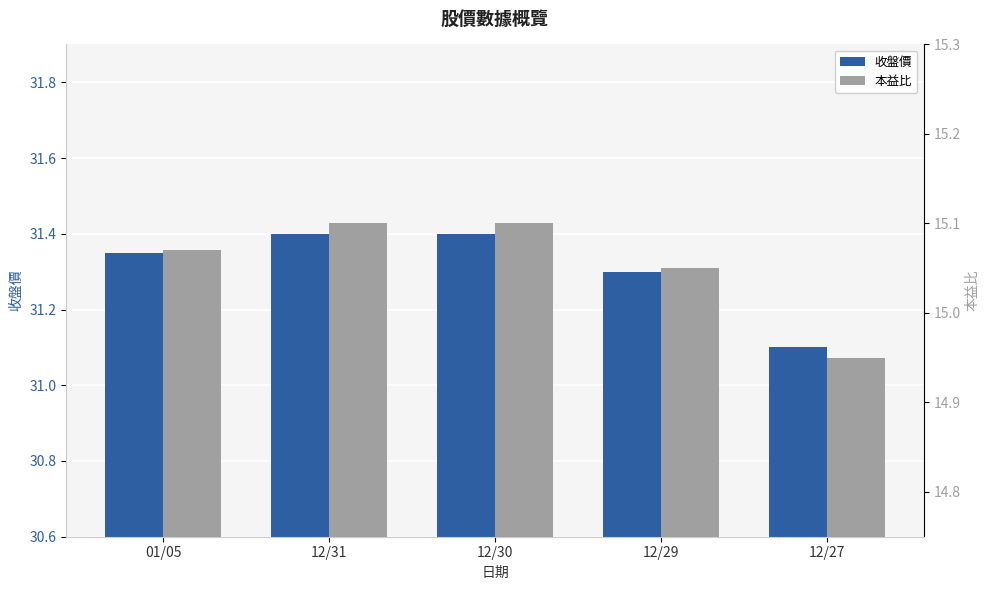

At 01/05, list the series in order from largest to smallest.

收盤價, 本益比